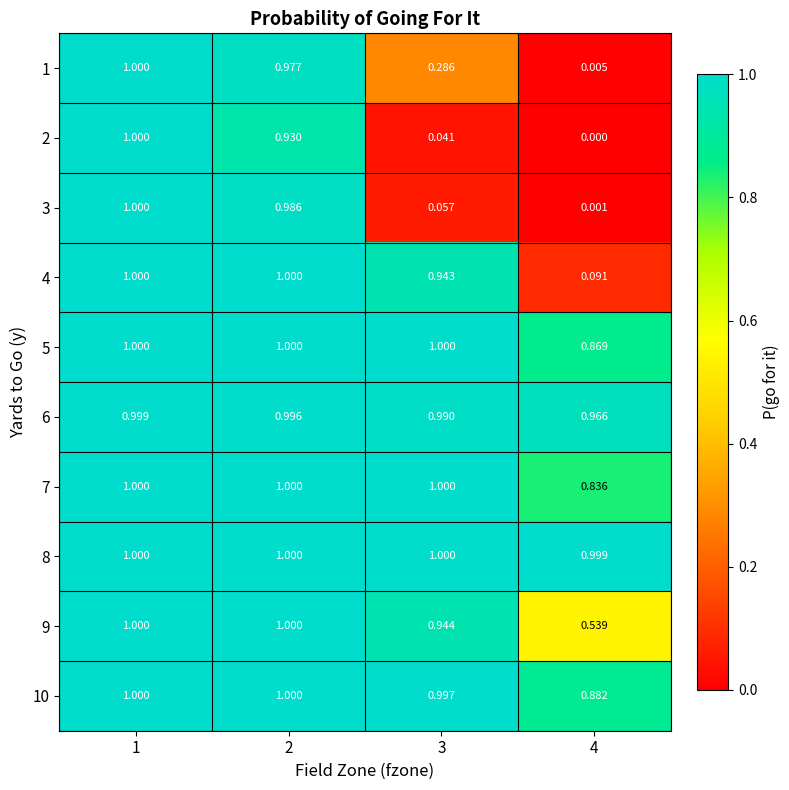

Is the value of 6 at 4 greater than the value of 8 at 3?

No